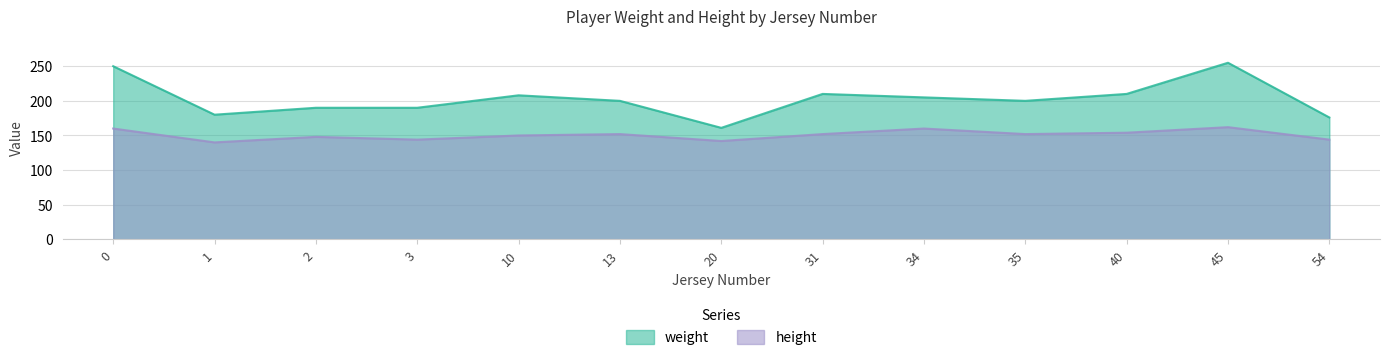

Reading left to right, list all the values displayed in this chart.

weight: 250	180	190	190	208	200	161	210	205	200	210	255	176
height: 160	140	148	144	150	152	142	152	160	152	154	162	144